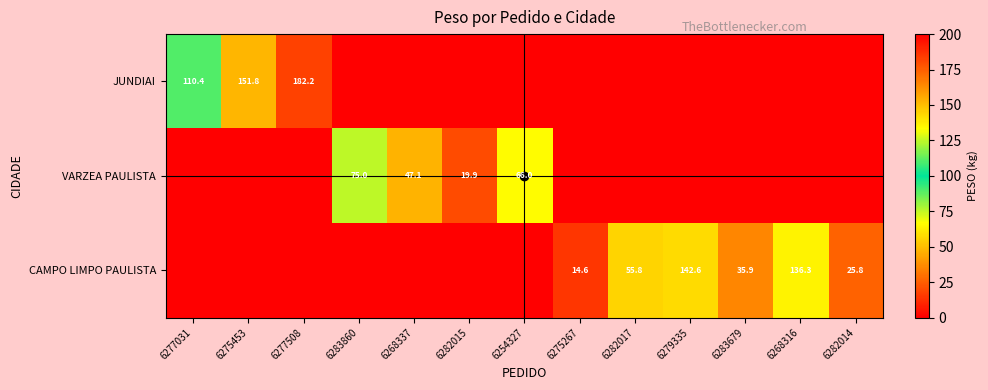

How many categories are shown in the chart?

13